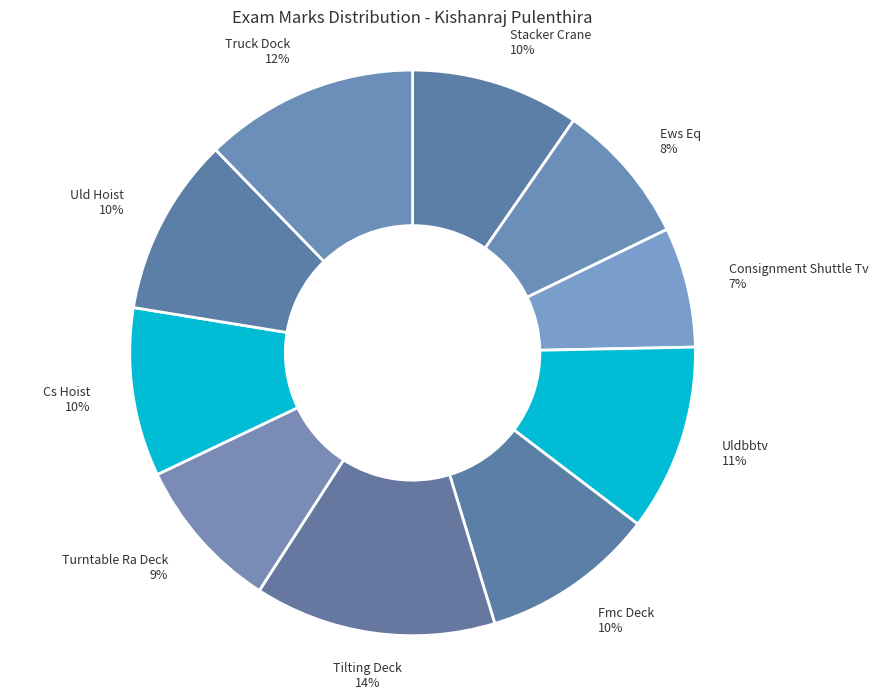

Is the sum of Fmc Deck and Uld Hoist greater than half?

No